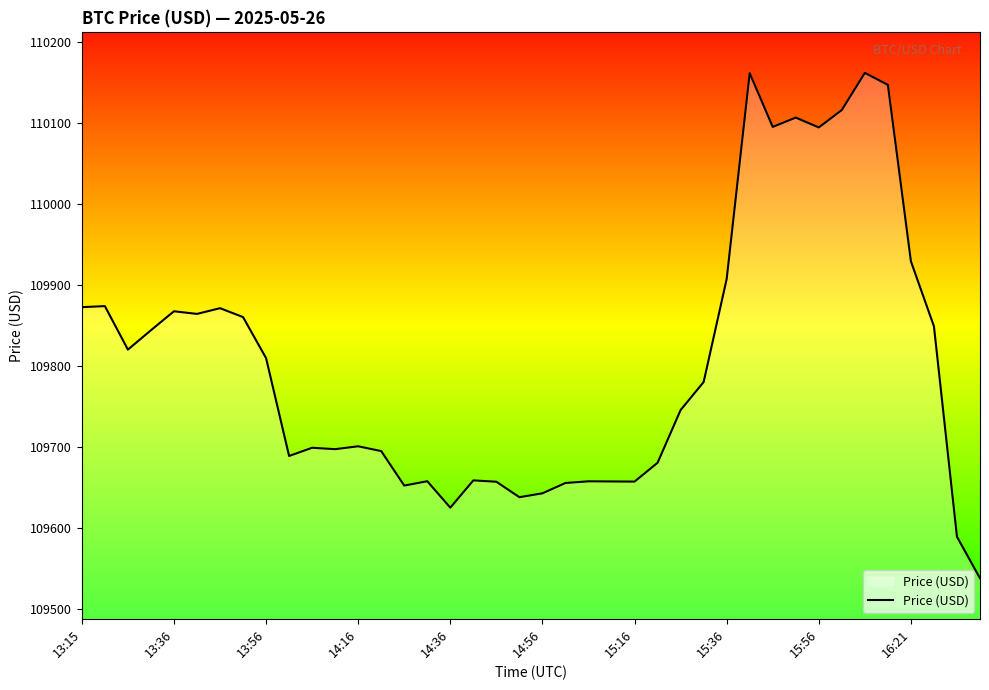

What is the minimum value shown in the chart?

109538.1